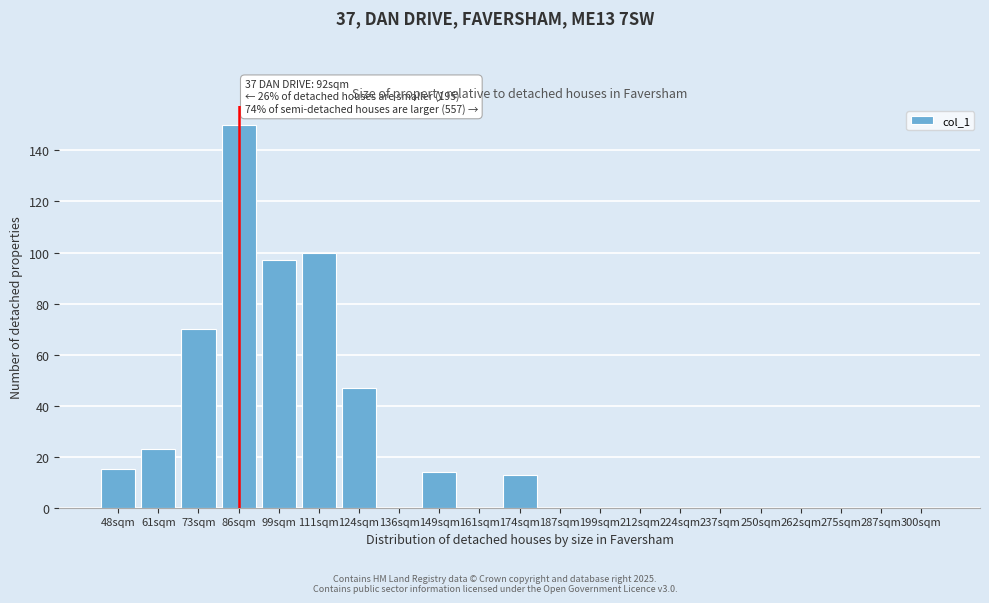

Reading right to left, transcribe all the data shown in this chart.

300sqm=0	287sqm=0	275sqm=0	262sqm=0	250sqm=0	237sqm=0	224sqm=0	212sqm=0	199sqm=0	187sqm=0	174sqm=13	161sqm=0	149sqm=14	136sqm=0	124sqm=47	111sqm=100	99sqm=97	86sqm=150	73sqm=70	61sqm=23	48sqm=15